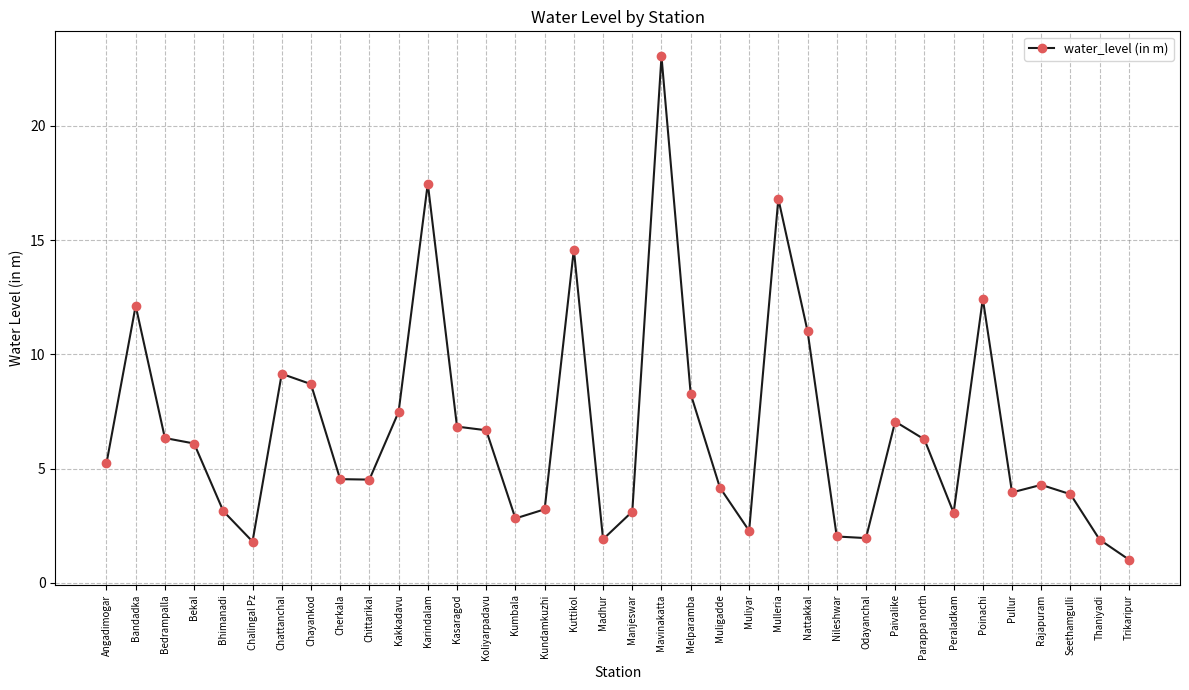

What is the average value?

6.6